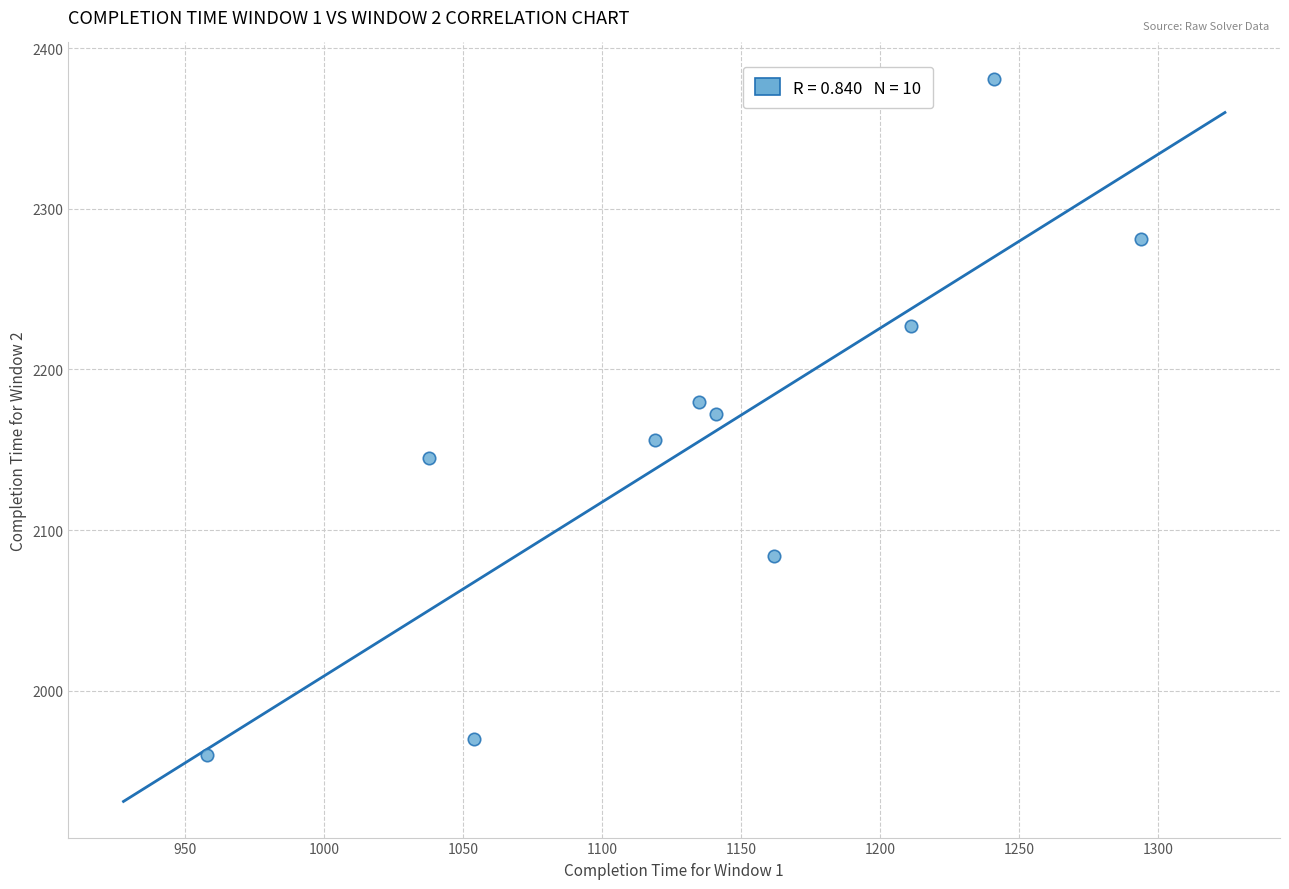

What is the average X value?

1135